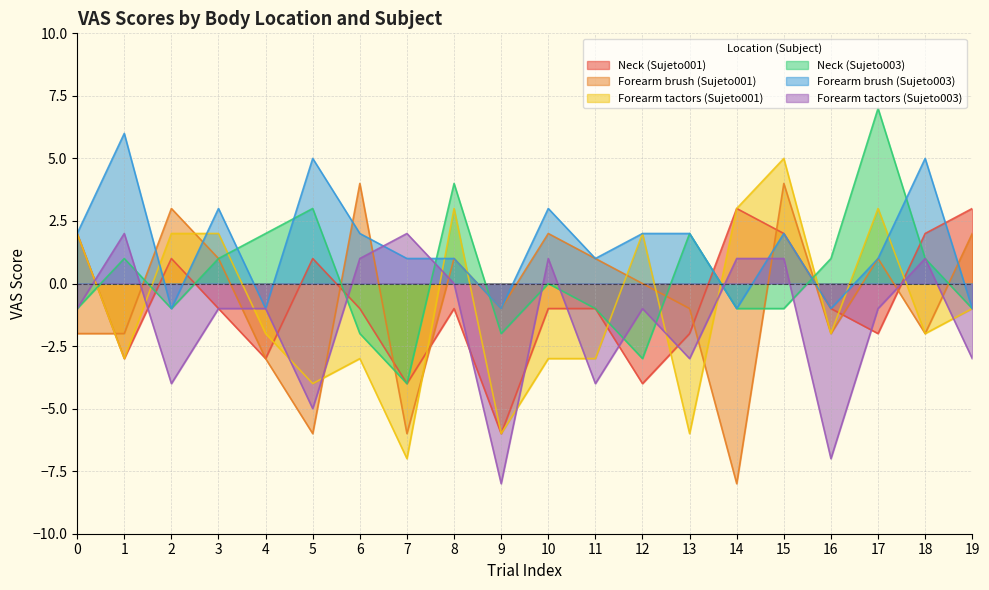

Reading left to right, extract all data points from this chart.

Neck (Sujeto001): 0=2	1=-3	2=1	3=-1	4=-3	5=1	6=-1	7=-4	8=-1	9=-6	10=-1	11=-1	12=-4	13=-2	14=3	15=2	16=-1	17=-2	18=2	19=3
Forearm brush (Sujeto001): 0=-2	1=-2	2=3	3=1	4=-3	5=-6	6=4	7=-6	8=1	9=-1	10=2	11=1	12=0	13=-1	14=-8	15=4	16=-2	17=1	18=-2	19=2
Forearm tactors (Sujeto001): 0=2	1=-3	2=2	3=2	4=-2	5=-4	6=-3	7=-7	8=3	9=-6	10=-3	11=-3	12=2	13=-6	14=3	15=5	16=-2	17=3	18=-2	19=-1
Neck (Sujeto003): 0=-1	1=1	2=-1	3=1	4=2	5=3	6=-2	7=-4	8=4	9=-2	10=0	11=-1	12=-3	13=2	14=-1	15=-1	16=1	17=7	18=1	19=-1
Forearm brush (Sujeto003): 0=2	1=6	2=-1	3=3	4=-1	5=5	6=2	7=1	8=1	9=-1	10=3	11=1	12=2	13=2	14=-1	15=2	16=-1	17=1	18=5	19=-1
Forearm tactors (Sujeto003): 0=-1	1=2	2=-4	3=-1	4=-1	5=-5	6=1	7=2	8=0	9=-8	10=1	11=-4	12=-1	13=-3	14=1	15=1	16=-7	17=-1	18=1	19=-3